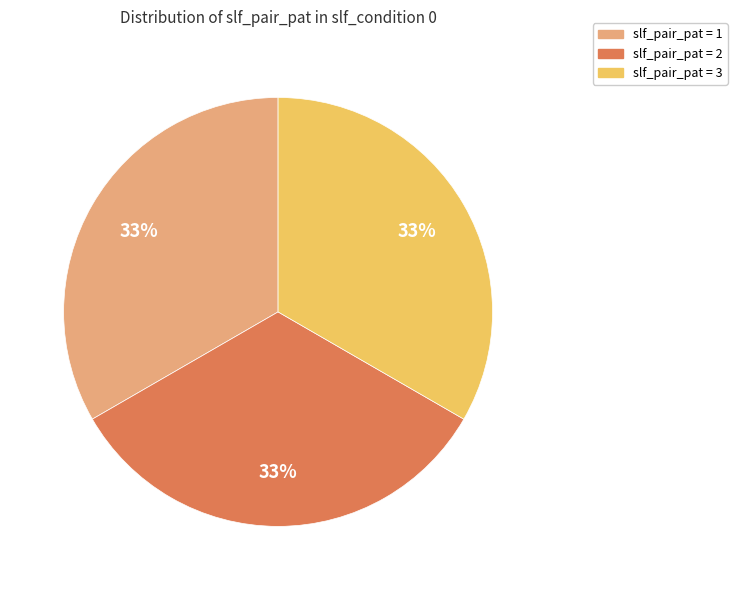

To the nearest percent, what portion does slf_pair_pat = 3 represent?

33%